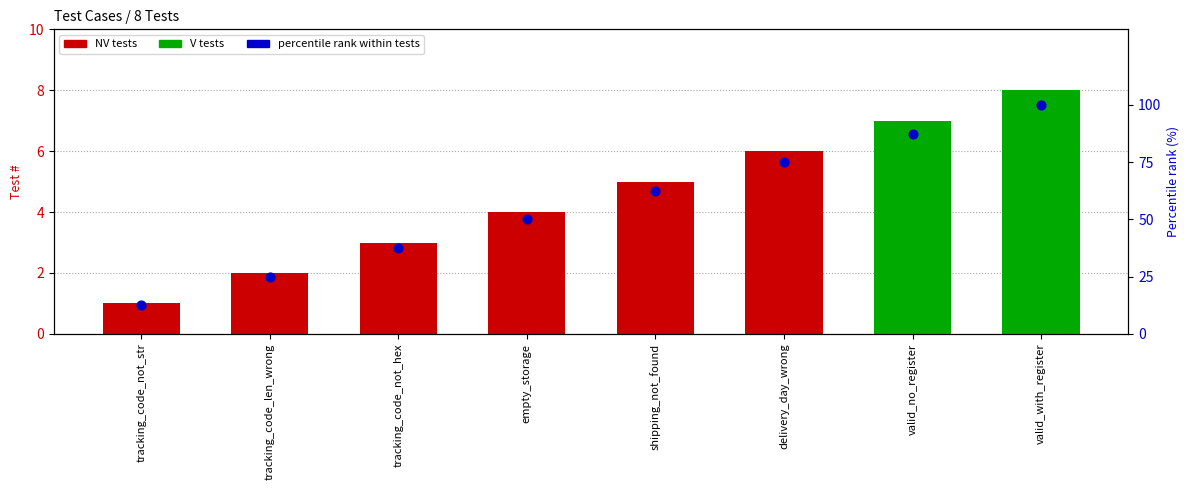

Which has a higher value, shipping_not_found or empty_storage?

shipping_not_found